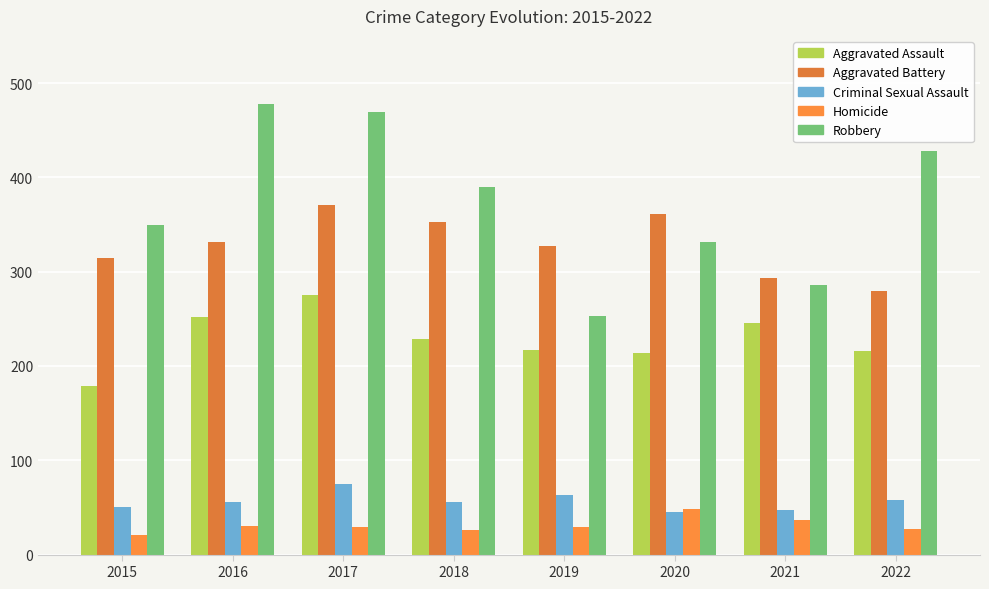

Is it true that Homicide equals 29 at 2017?

True